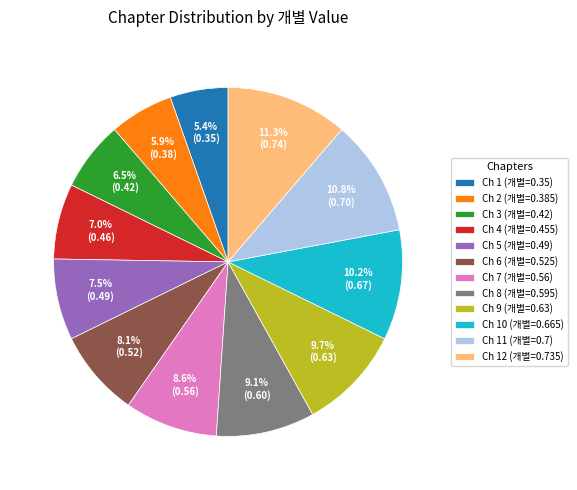

Is Ch 10 (개별=0.665) the majority of the pie?

No